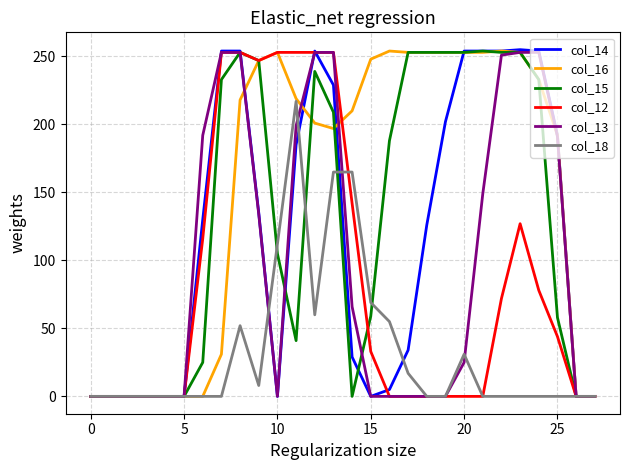

What is the greatest value displayed?

255